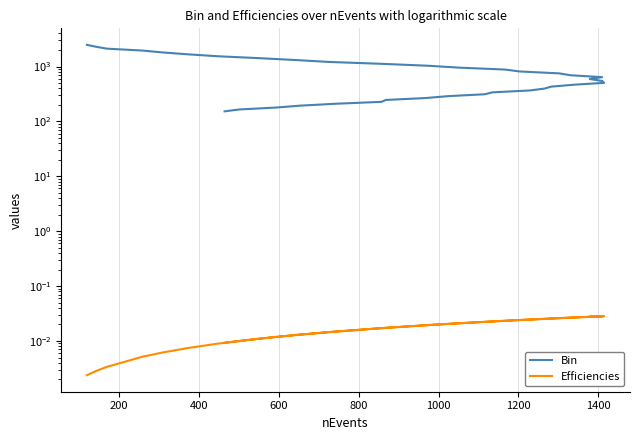

How many lines are shown in the chart?

2